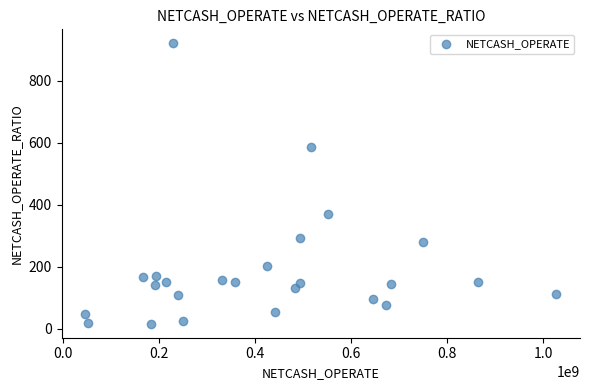

What is the range of X values (max minus min)?

981061516.3